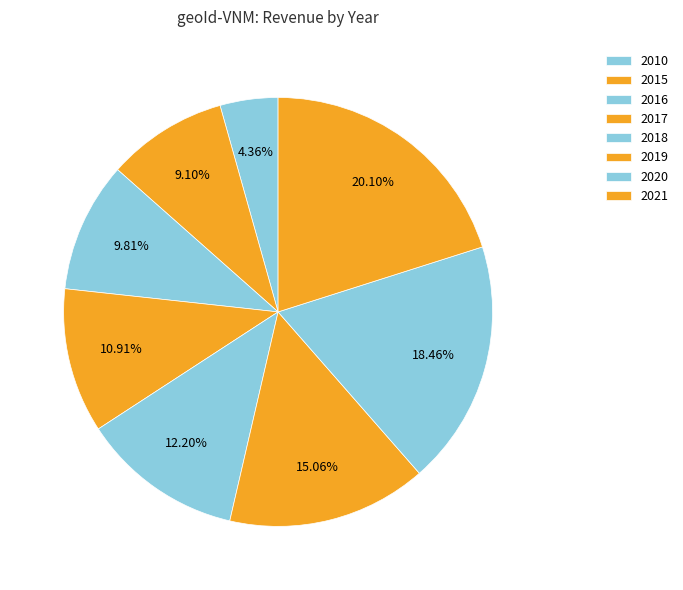

What is the ratio of the value at 2020 to the value at 2017?

1.7